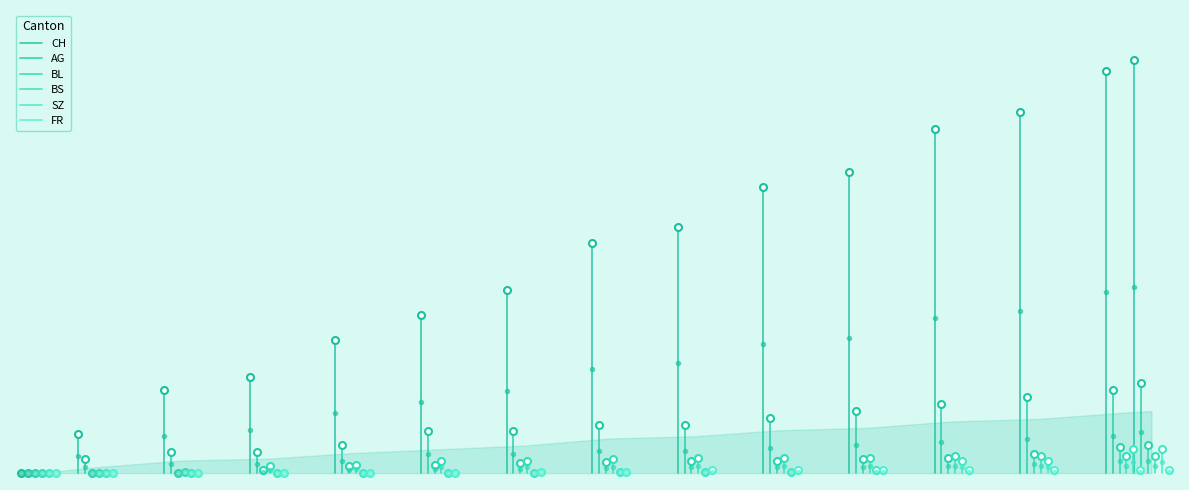

Reading left to right, transcribe all the data shown in this chart.

CH: 0=0	1=28	2=60	3=69	4=96	5=114	6=132	7=166	8=177	9=206	10=217	11=248	12=260	13=290	14=298
AG: 0=0	1=10	2=15	3=15	4=20	5=30	6=30	7=35	8=35	9=40	10=45	11=50	12=55	13=60	14=65
BL: 0=0	1=0	2=0	3=2	4=5	5=6	6=7	7=8	8=9	9=9	10=10	11=11	12=14	13=19	14=20
BS: 0=0	1=0	2=1	3=5	4=6	5=9	6=9	7=10	8=11	9=11	10=11	11=12	12=12	13=12	14=12
SZ: 0=0	1=0	2=0	3=0	4=0	5=0	6=0	7=1	8=1	9=1	10=2	11=9	12=9	13=17	14=17
FR: 0=0	1=0	2=0	3=0	4=0	5=0	6=1	7=1	8=2	9=2	10=2	11=2	12=2	13=2	14=2